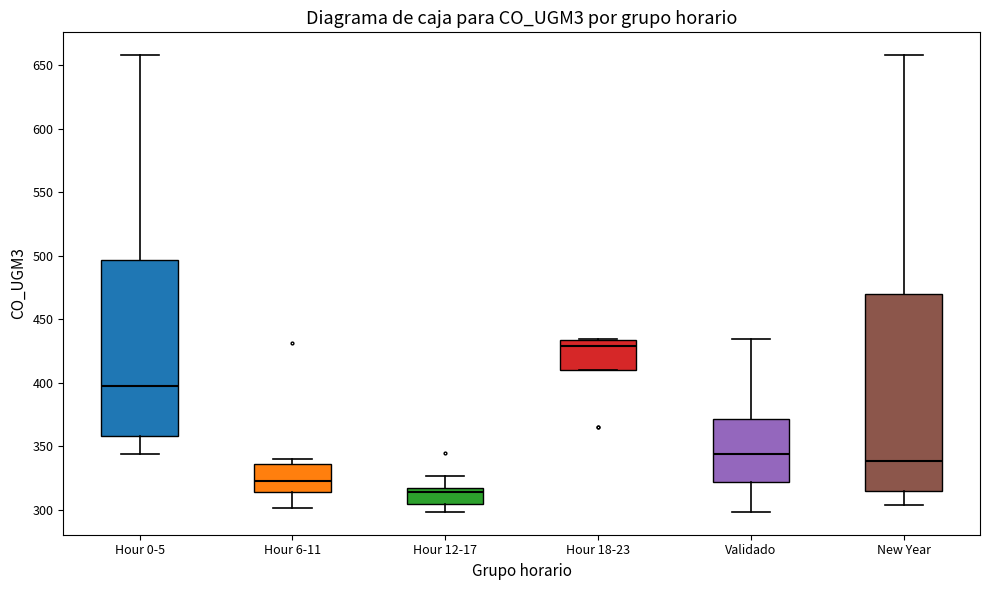

Where does the lower whisker of the box for Hour 12-17 end on the y-axis? The values are not printed on the chart, so give them approximately, as read against the axis.

300